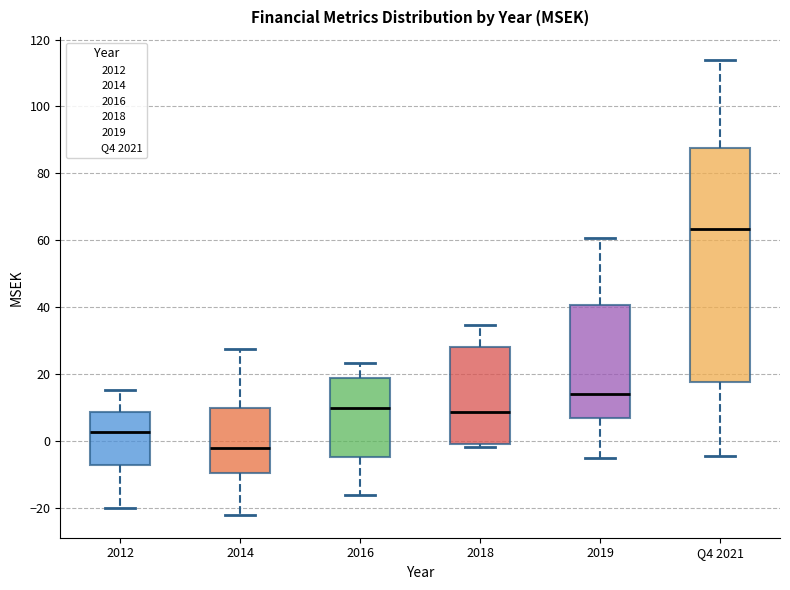

Comparing the boxes themselves (not the whiskers), which one is the tallest?

Q4 2021